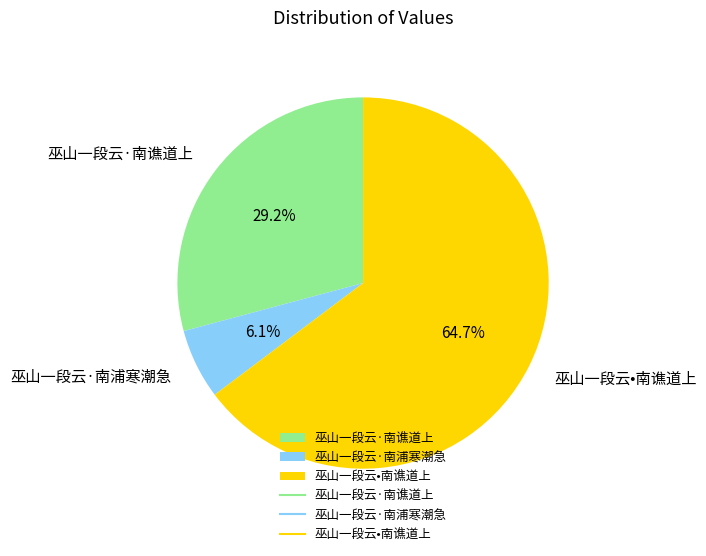

Does 巫山一段云•南谯道上 account for over 50% of the chart?

Yes